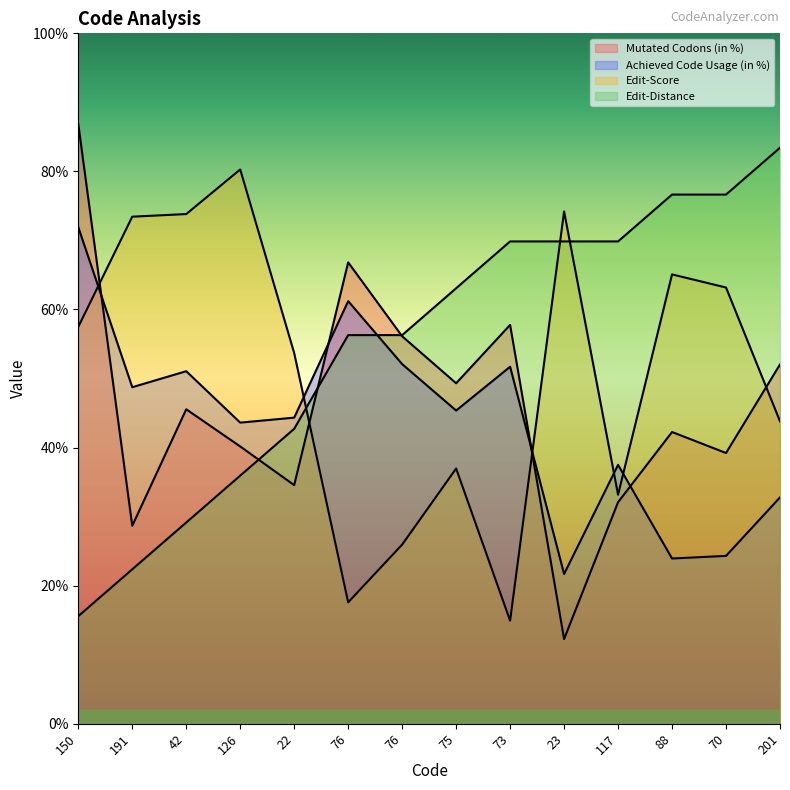

How many times do Achieved Code Usage (in %) and Edit-Distance cross each other?

1